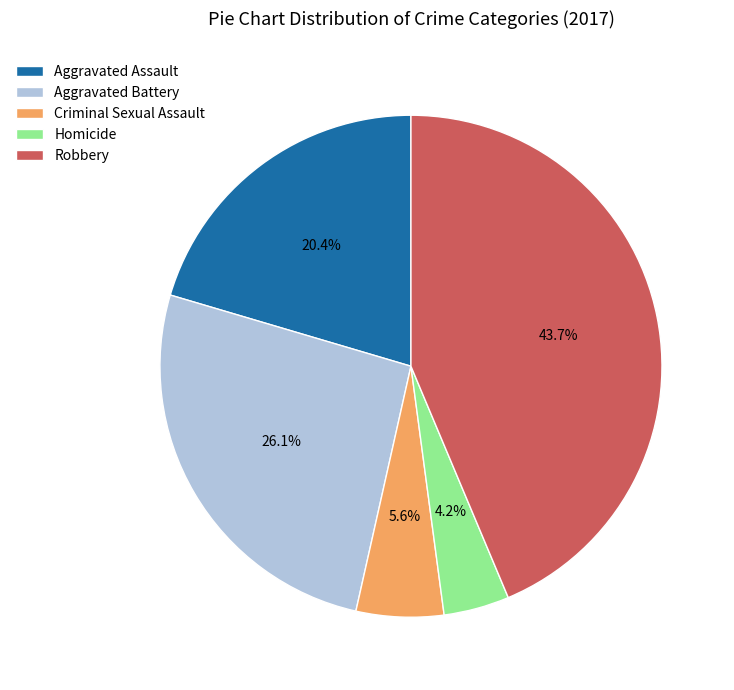

True or false: Robbery accounts for 44% of the total.

True